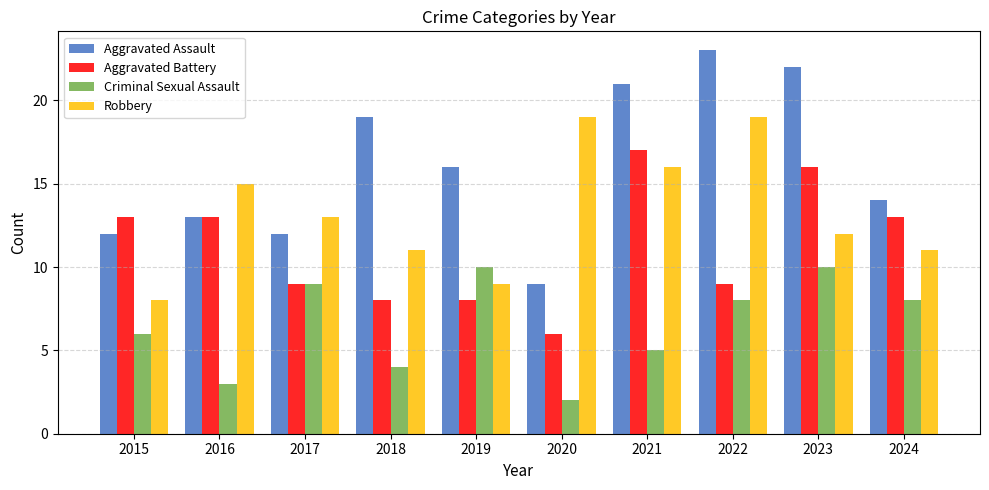

How many Criminal Sexual Assault values are between 4 and 9?

6